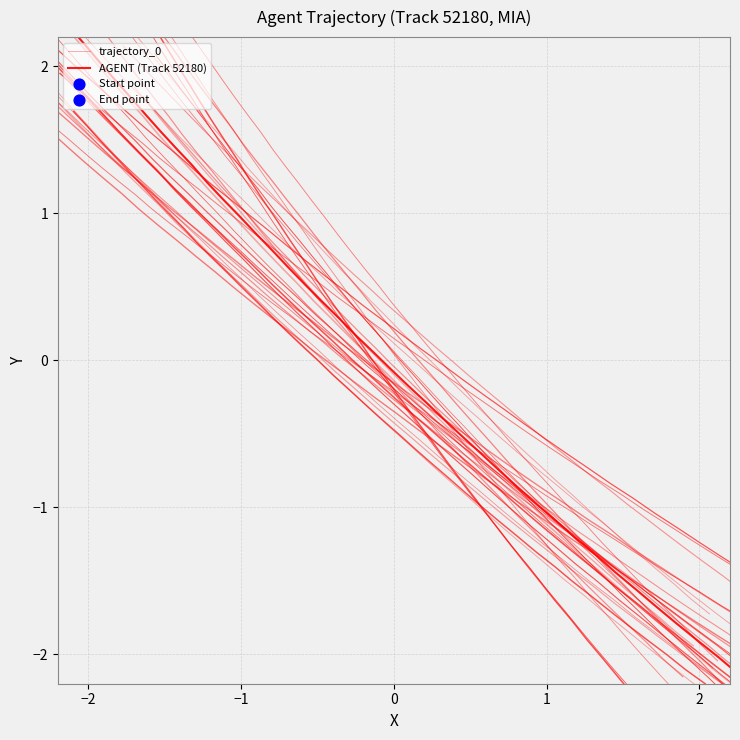

At how many categories does at least one series exceed 0?

22